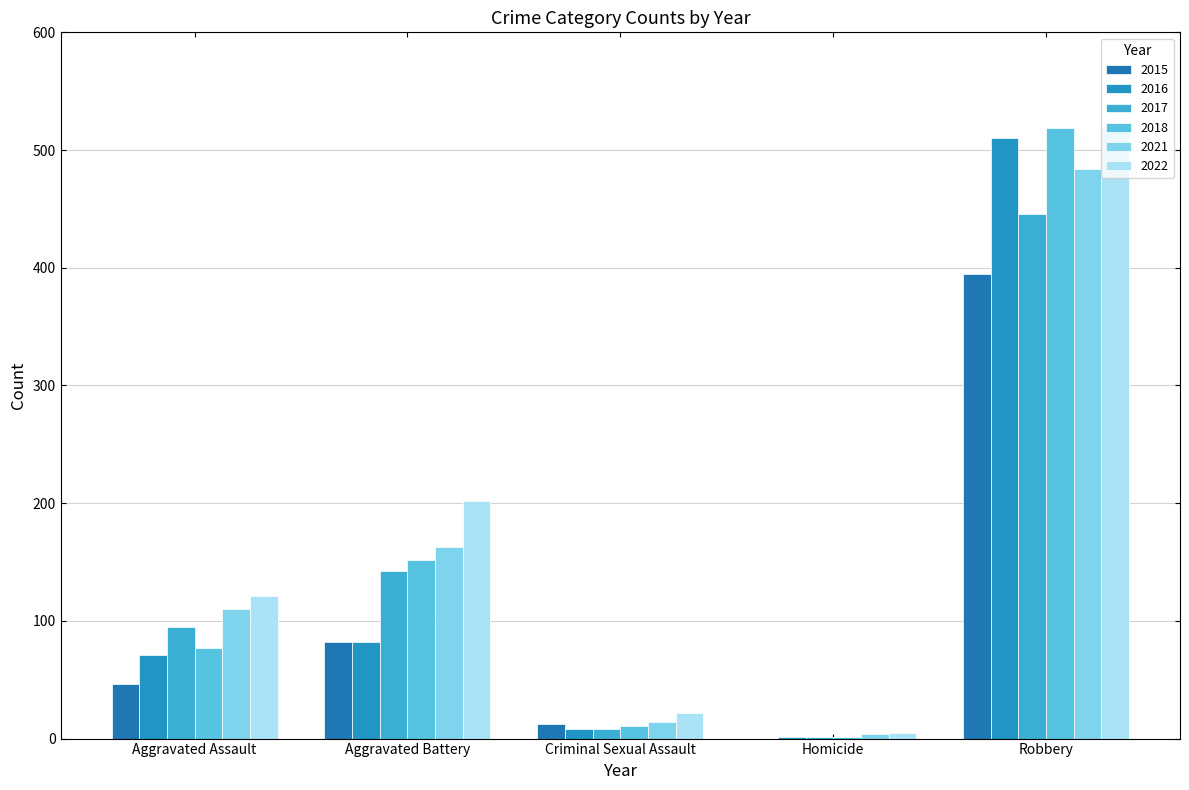

Are the bars grouped side by side (vs. stacked)?

Yes